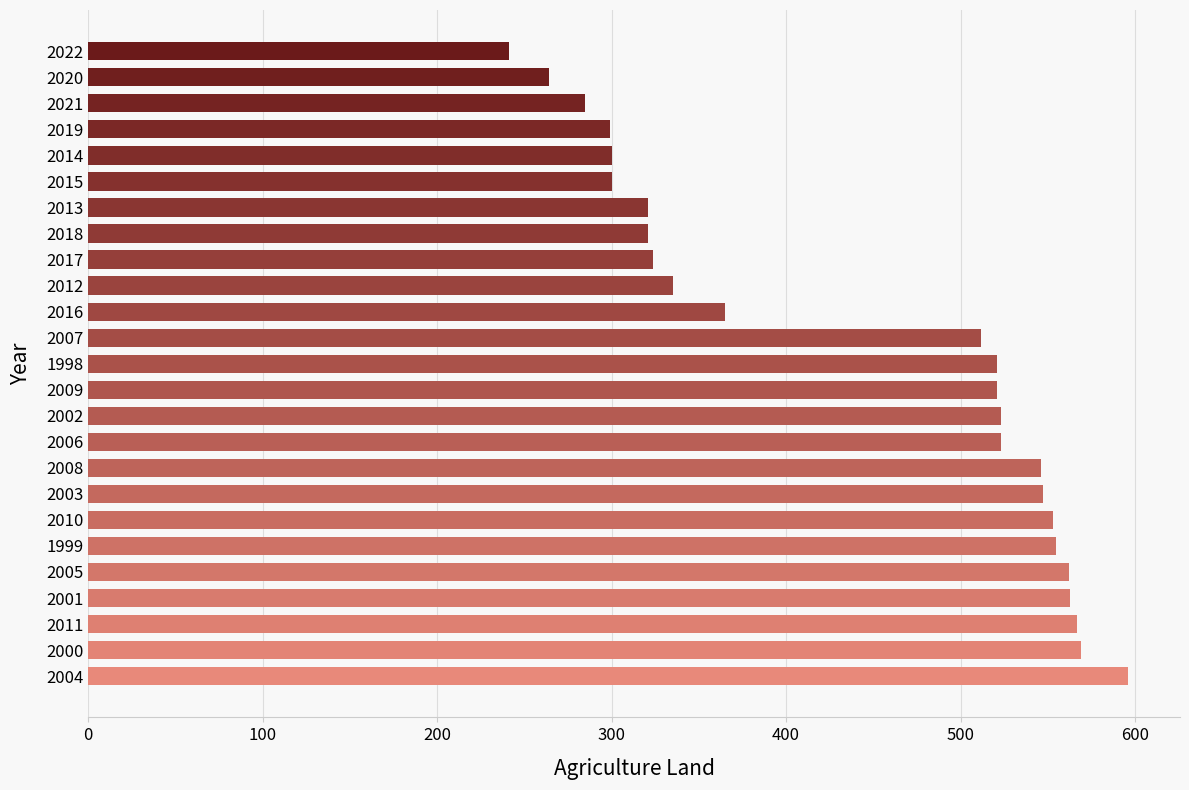

What is the average value?

441